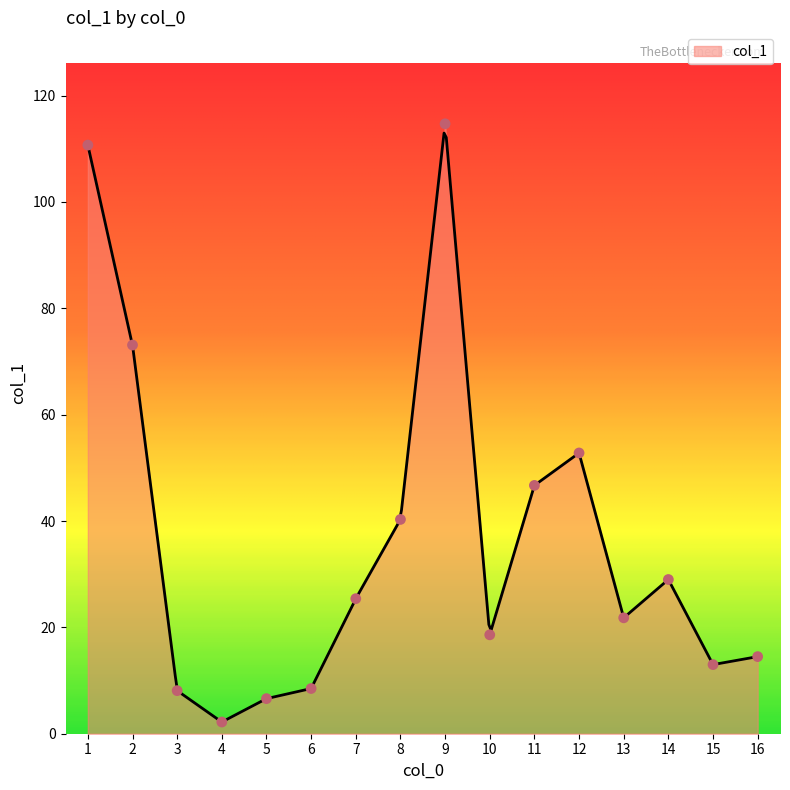

Between 4 and 2, which is larger?

2